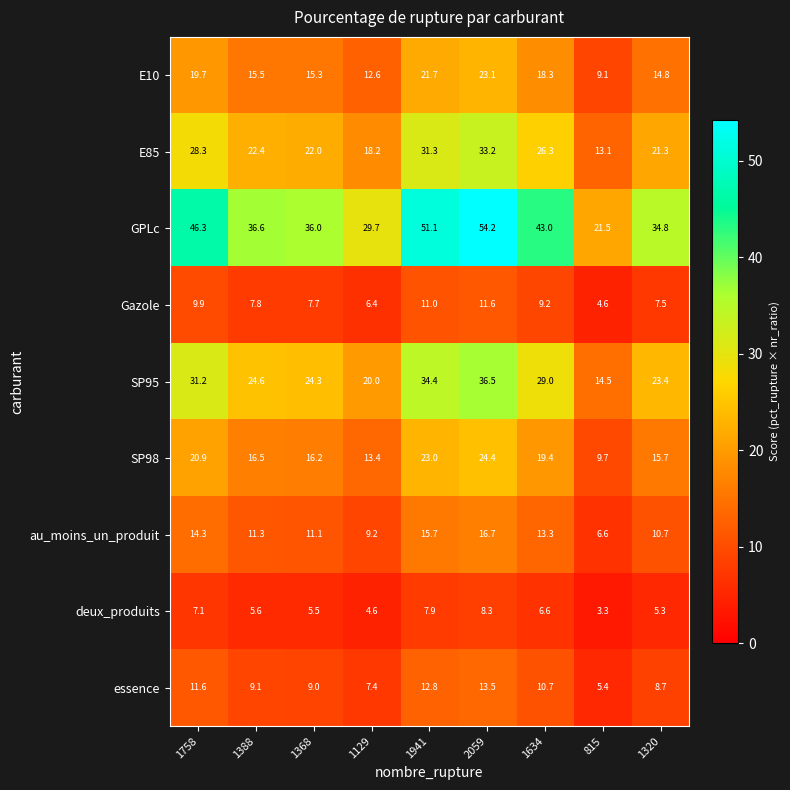

Which series has the widest spread of values?

GPLc